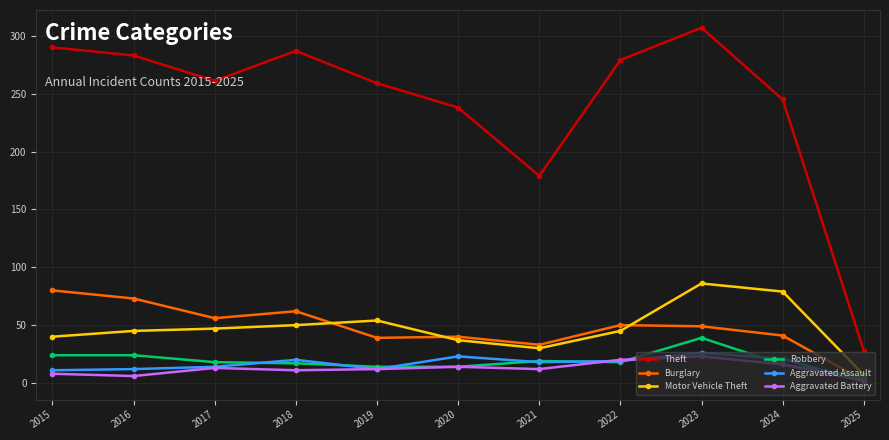

True or false: Theft and Robbery intersect in this chart.

False